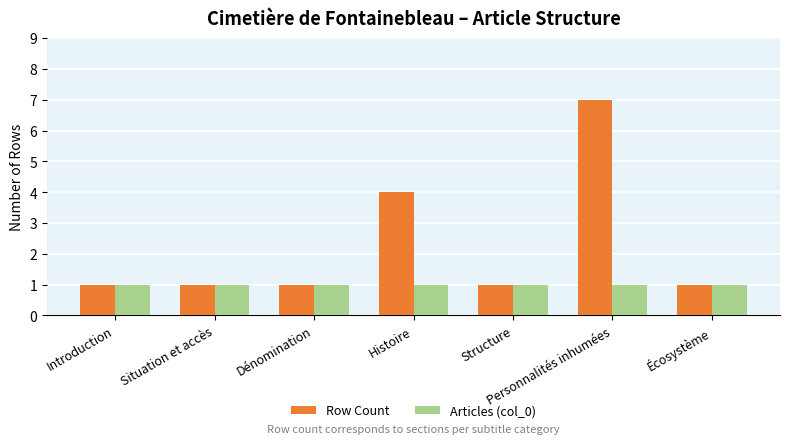

How many bars are there in total?

14